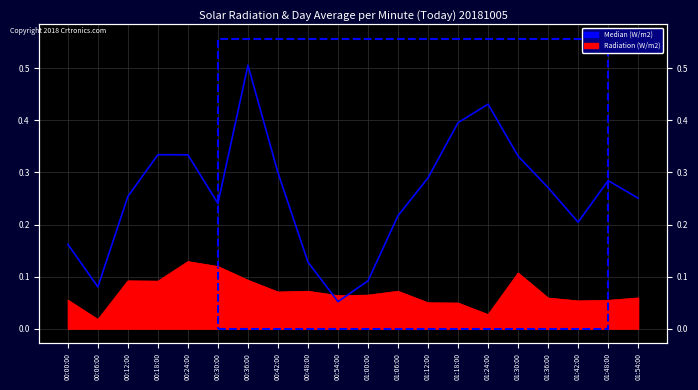

What is the average value?

0.3